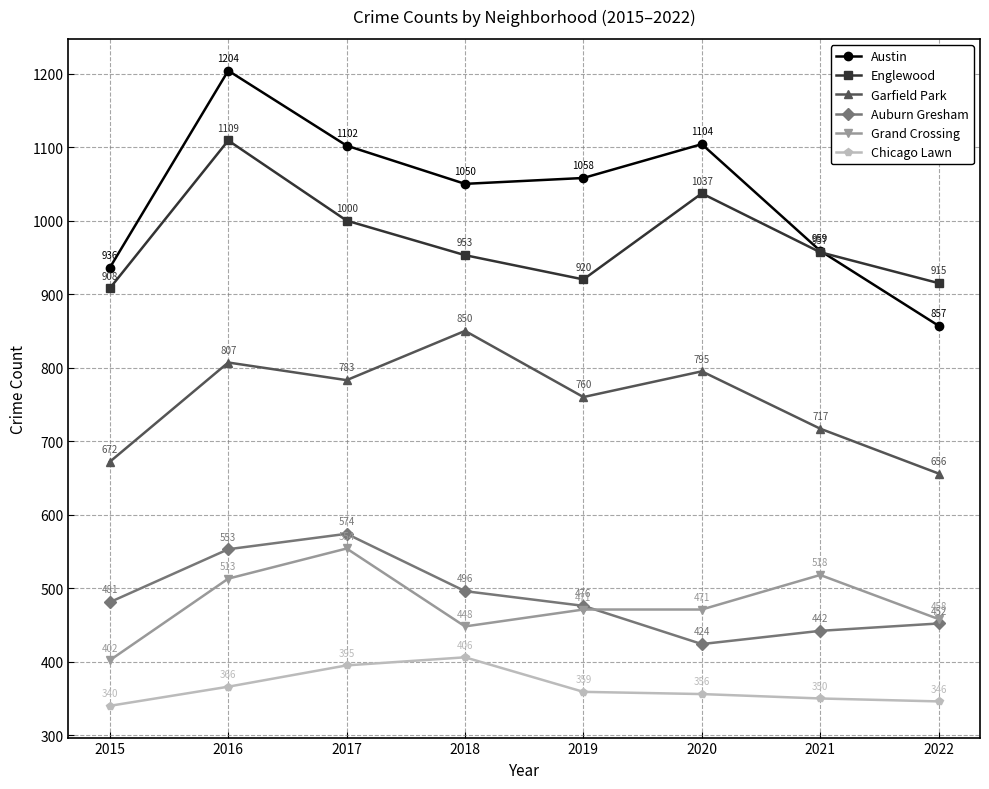

At which label does Austin first exceed 1058?

2016